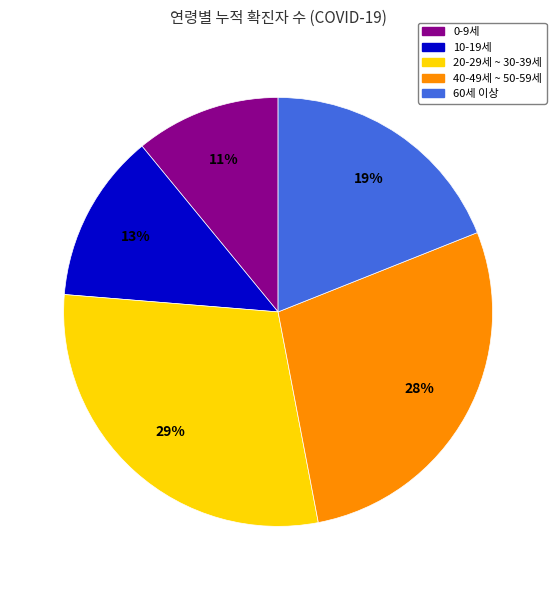

To the nearest percent, what portion does 0-9세 represent?

11%